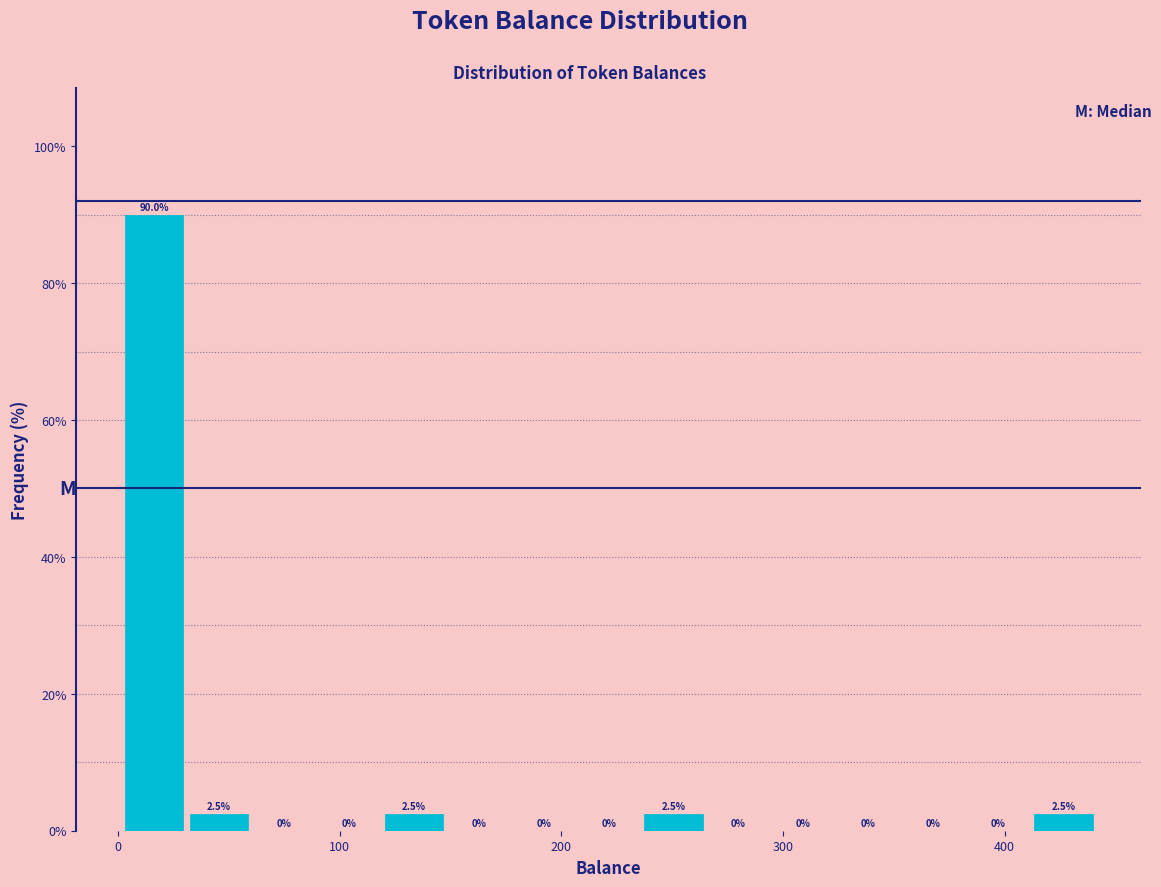

Read against the x-axis, roughly where is the centre of the tallest bar?

20